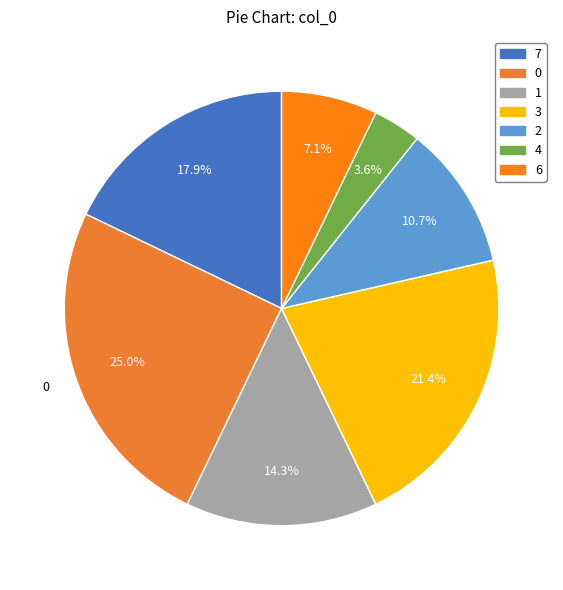

How many segments does this pie chart have?

7